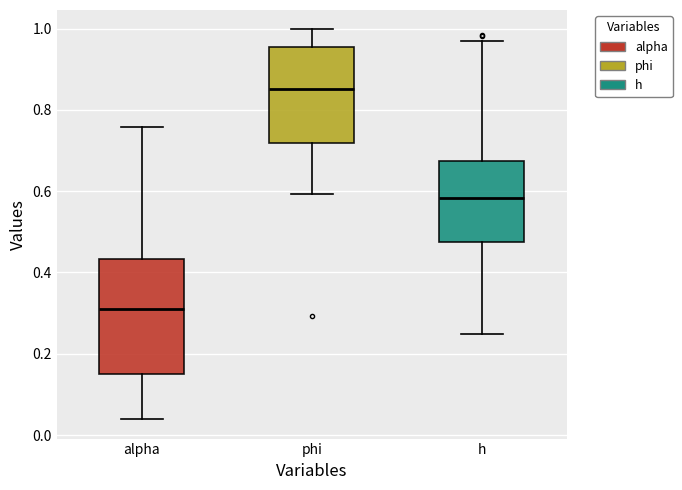

Reading left to right, transcribe this box plot: for each box, give where its median line is, the range the box spans, and where its two whiskers end, as read against the y-axis. The values are not printed on the chart, so give them approximately, as read against the axis.

alpha: median 0.30, box 0.14 to 0.44, whiskers 0.04 to 0.76
phi: median 0.86, box 0.72 to 0.96, whiskers 0.60 to 1.00
h: median 0.58, box 0.48 to 0.68, whiskers 0.24 to 0.96